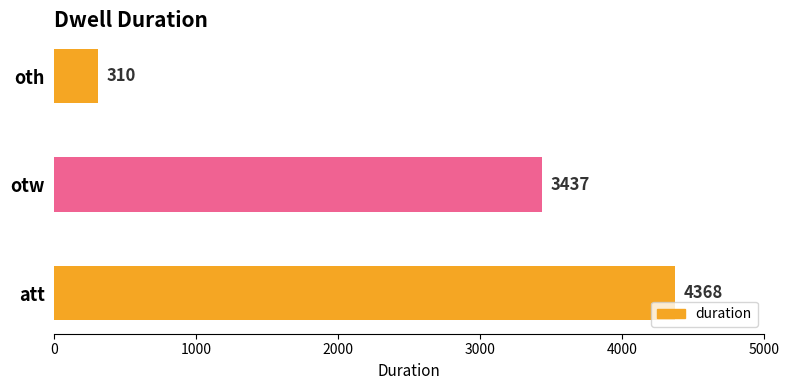

What is the difference between the values at otw and att?

931